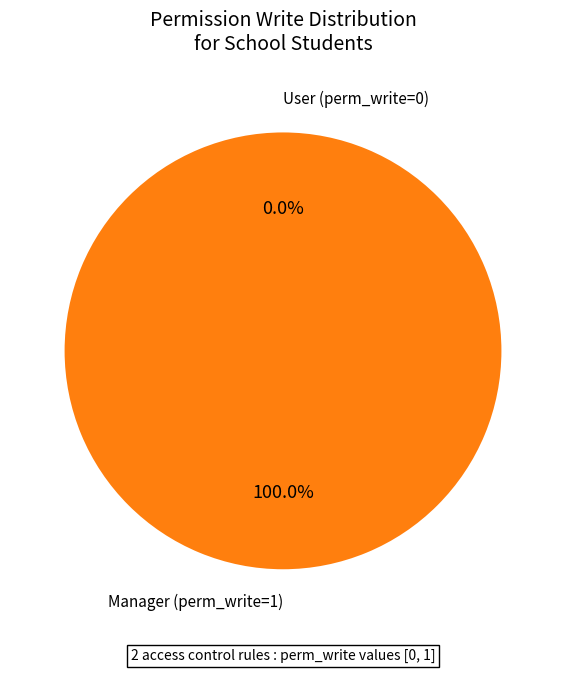

To the nearest percent, what percentage of the pie is access_school_student_manager?

100%